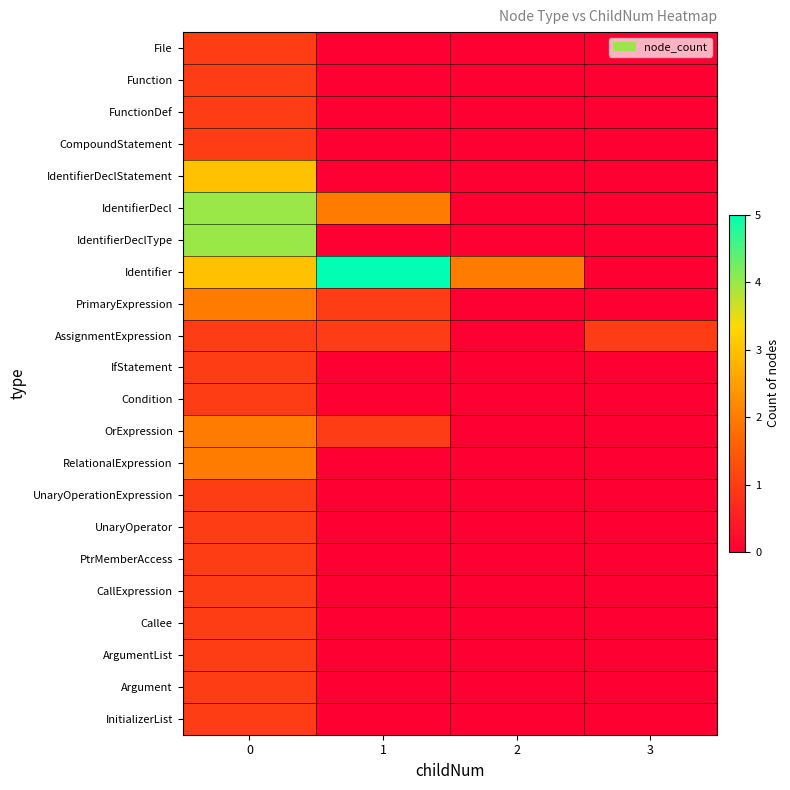

What is the difference between the highest and lowest values at 2?

2